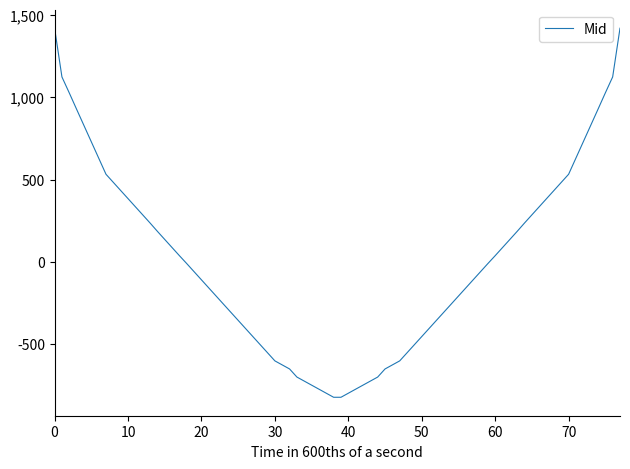

What is the smallest value displayed?

-822.4